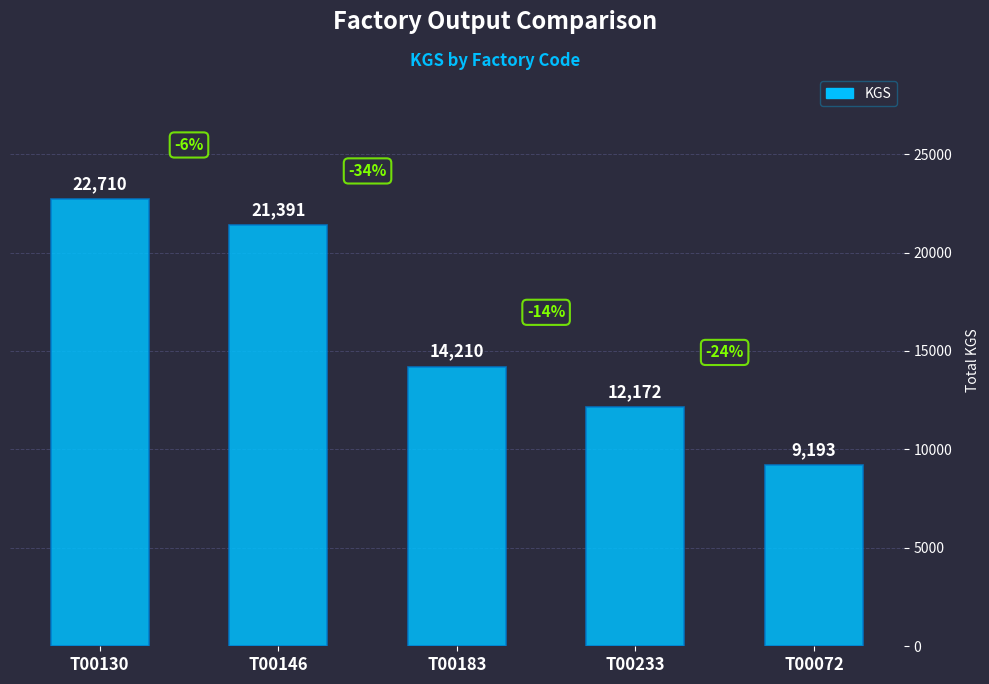

How many categories are shown in the chart?

5